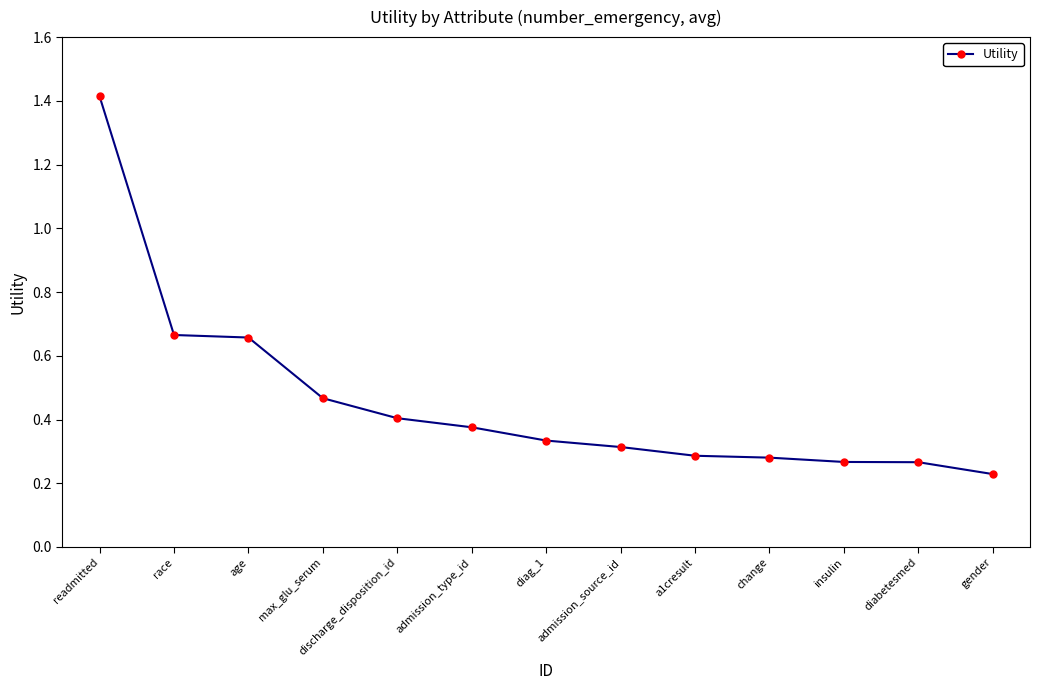

What position from the left is diag_1?

7